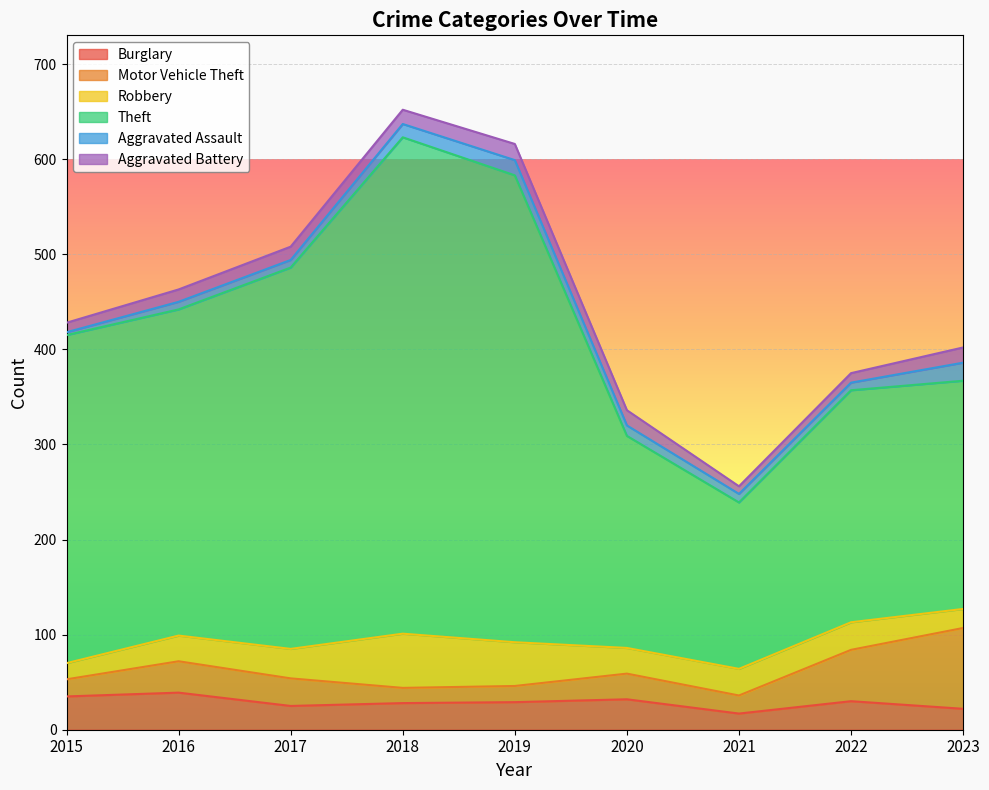

What is the value of the Motor Vehicle Theft point at the 4th from the left?

16